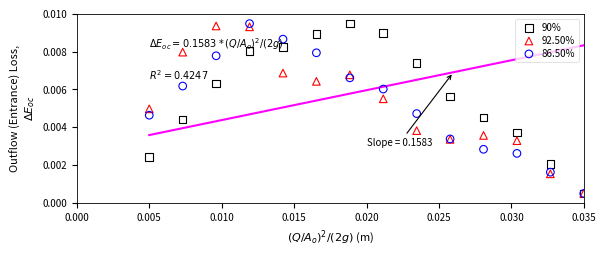

What are all the series names shown in the legend?

90%, 92.50%, 86.50%